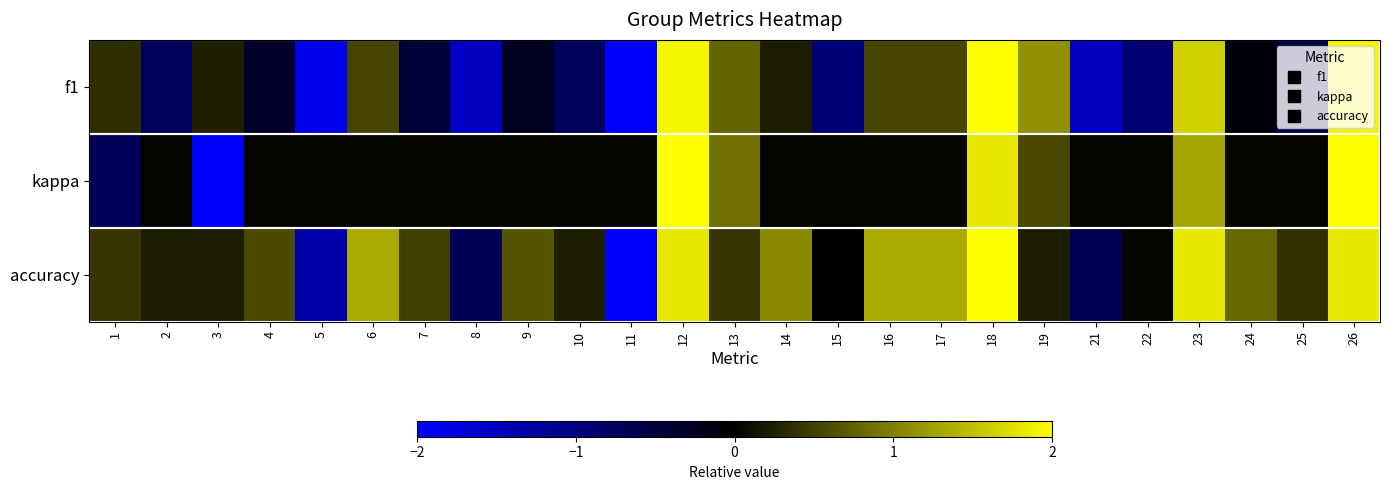

Reading right to left, extract all data points from this chart.

f1: 26=1.9	25=-0.6	24=-0.1	23=1.6	22=-0.9	21=-1.5	19=1.1	18=2.0	17=0.5	16=0.5	15=-0.9	14=0.2	13=0.8	12=1.9	11=-2.0	10=-0.7	9=-0.3	8=-1.5	7=-0.4	6=0.5	5=-1.9	4=-0.3	3=0.3	2=-0.7	1=0.4
kappa: 26=2.0	25=0.0	24=0.0	23=1.3	22=0.0	21=0.0	19=0.6	18=1.8	17=0.0	16=0.0	15=0.0	14=0.0	13=0.9	12=2.0	11=0.0	10=0.0	9=0.0	8=0.0	7=0.0	6=0.0	5=0.0	4=0.0	3=-2.0	2=0.0	1=-0.7
accuracy: 26=1.8	25=0.4	24=0.8	23=1.8	22=0.1	21=-0.7	19=0.2	18=2.0	17=1.3	16=1.3	15=0.0	14=1.1	13=0.4	12=1.8	11=-2.0	10=0.2	9=0.7	8=-0.7	7=0.5	6=1.3	5=-1.3	4=0.6	3=0.2	2=0.2	1=0.4